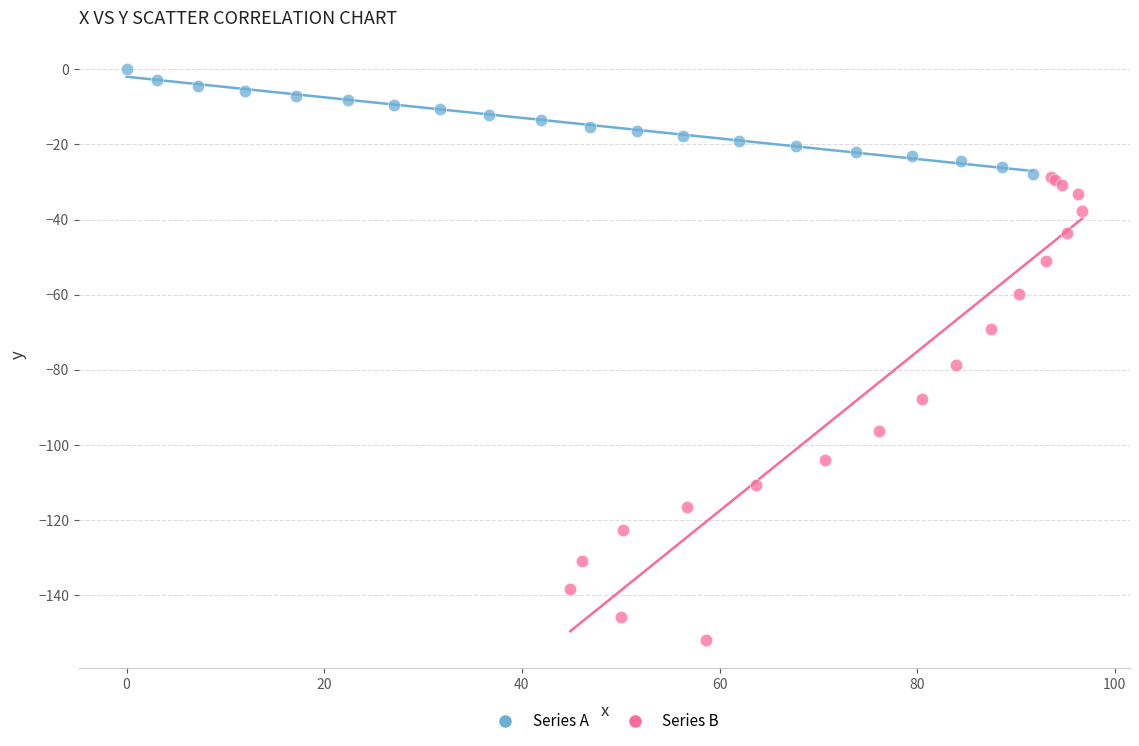

Which series has the widest spread of Y values?

Series B